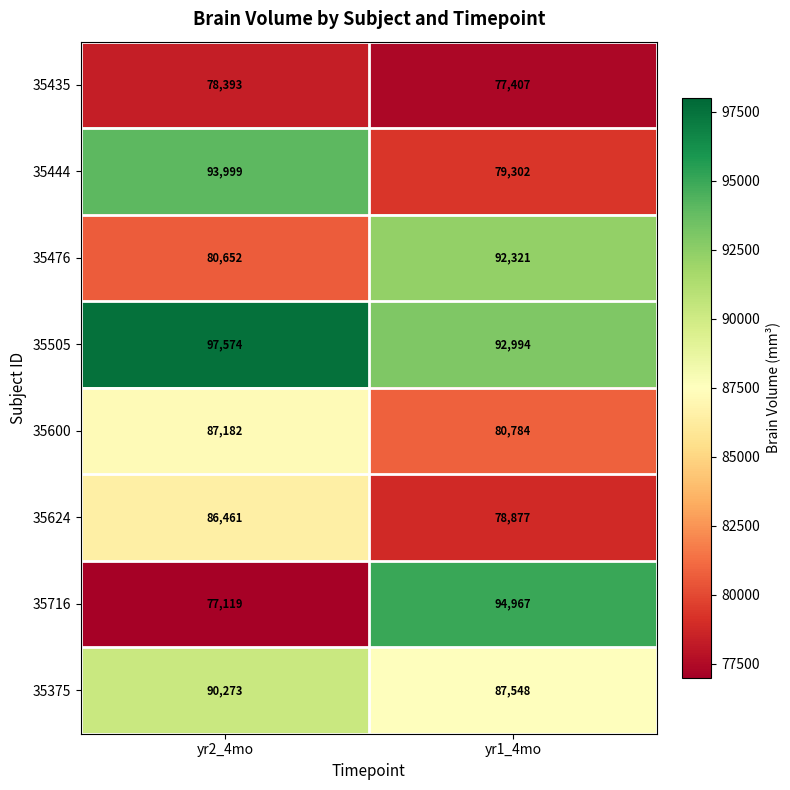

What is the difference between the highest and lowest values at yr1_4mo?

17560